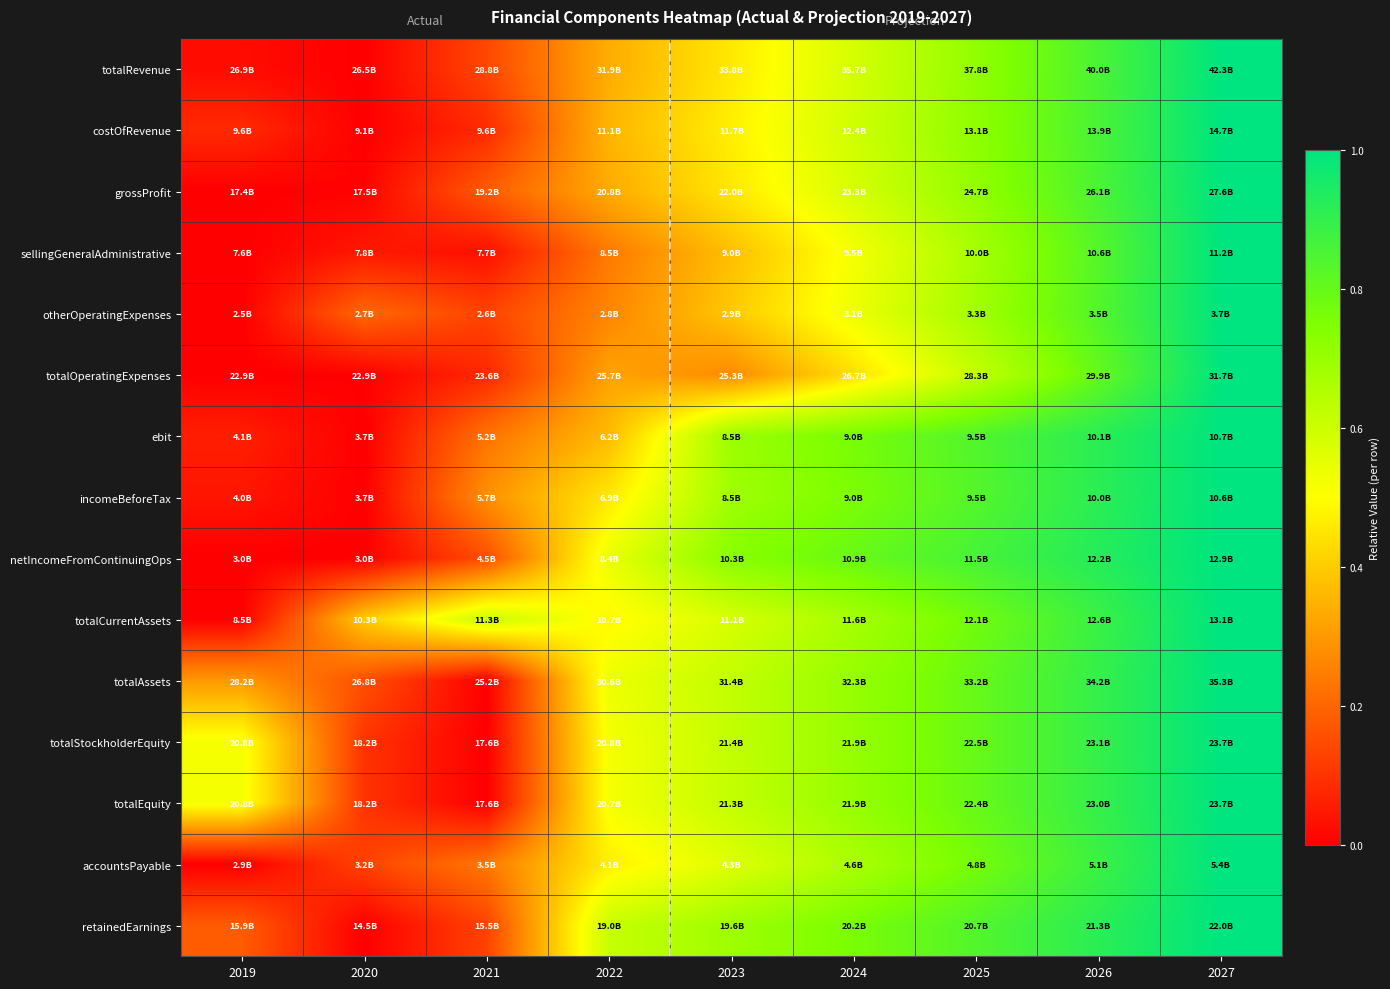

Which series has the largest range (max minus min)?

totalRevenue